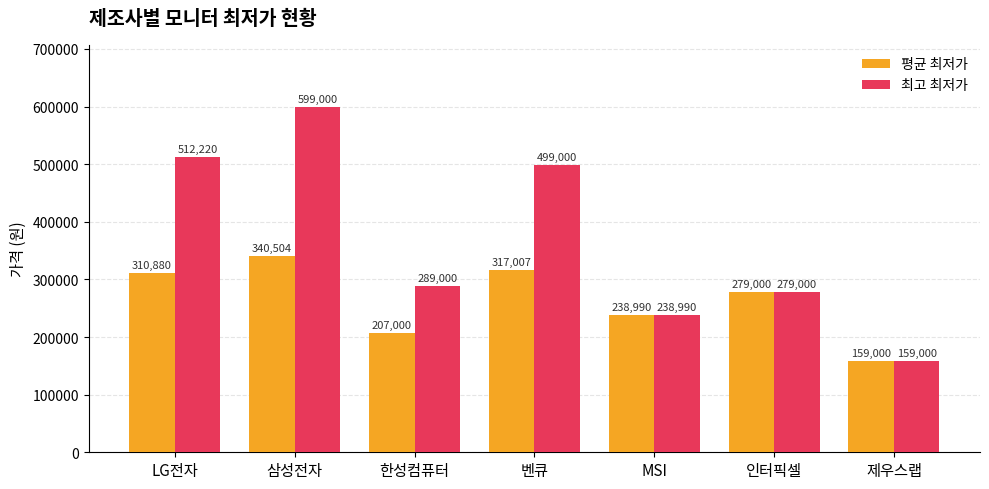

List the series in order of their overall mean, highest first.

최고 최저가, 평균 최저가